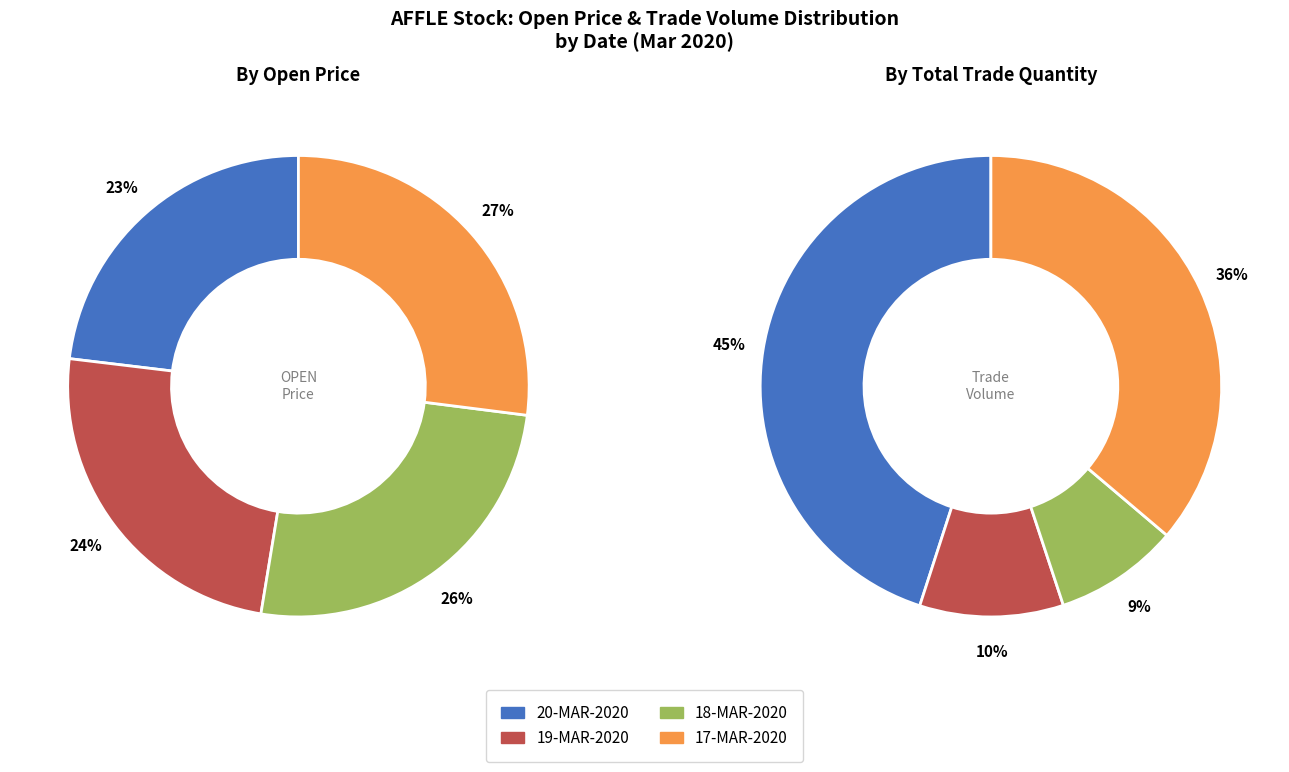

Count the number of slices in the pie.

4